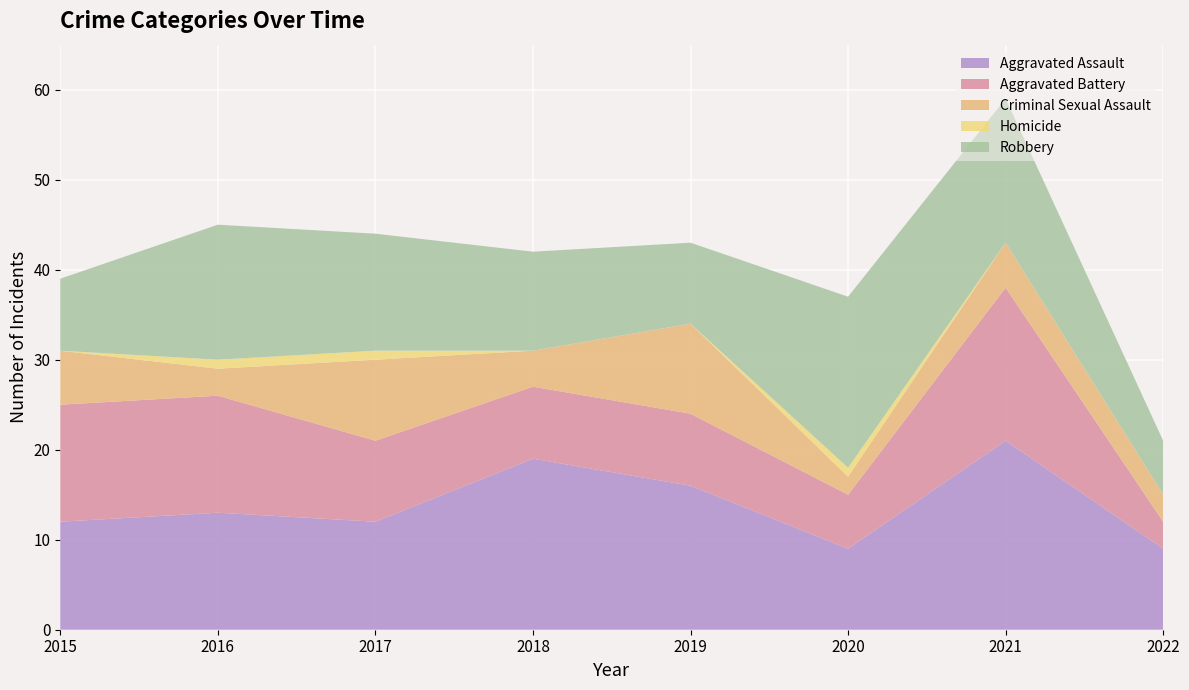

Reading right to left, list all the values displayed in this chart.

Aggravated Assault: 2022=9	2021=21	2020=9	2019=16	2018=19	2017=12	2016=13	2015=12
Aggravated Battery: 2022=3	2021=17	2020=6	2019=8	2018=8	2017=9	2016=13	2015=13
Criminal Sexual Assault: 2022=3	2021=5	2020=2	2019=10	2018=4	2017=9	2016=3	2015=6
Homicide: 2022=0	2021=0	2020=1	2019=0	2018=0	2017=1	2016=1	2015=0
Robbery: 2022=6	2021=16	2020=19	2019=9	2018=11	2017=13	2016=15	2015=8